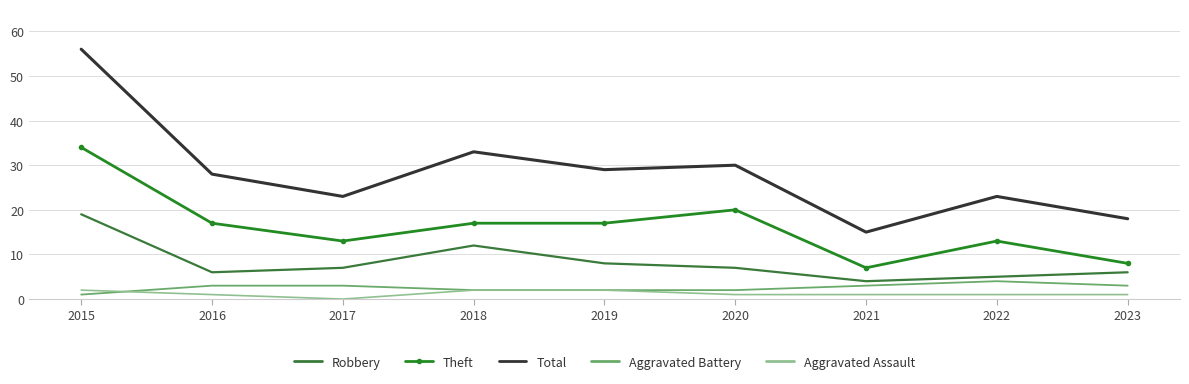

What is the minimum value for Theft?

7